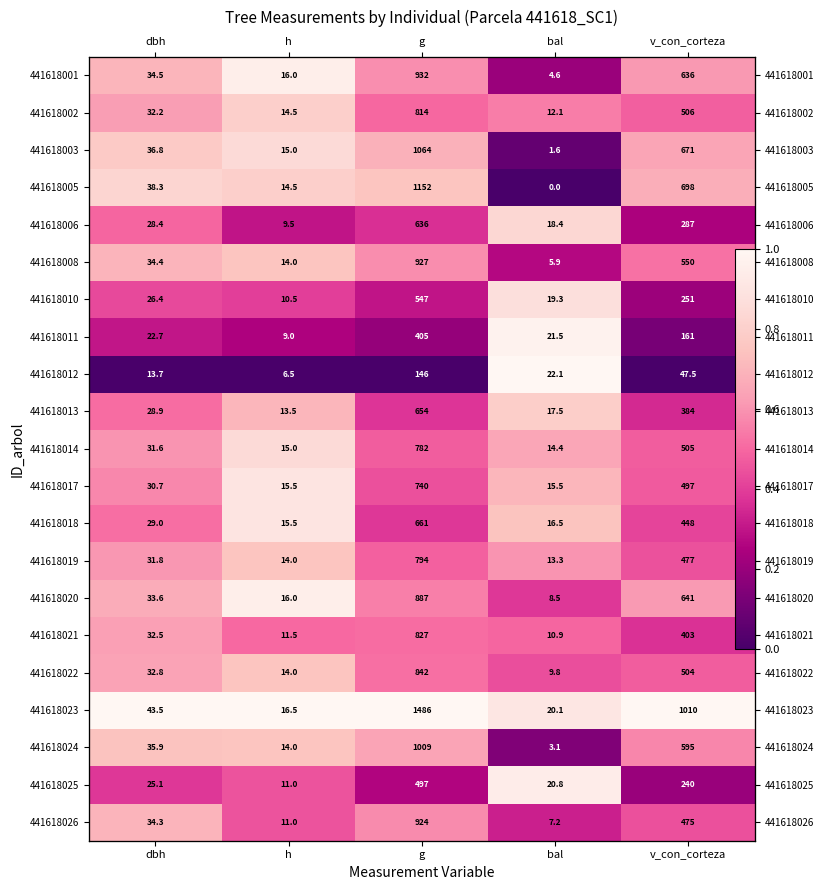

How many data points in 441618012 are above 0?

1